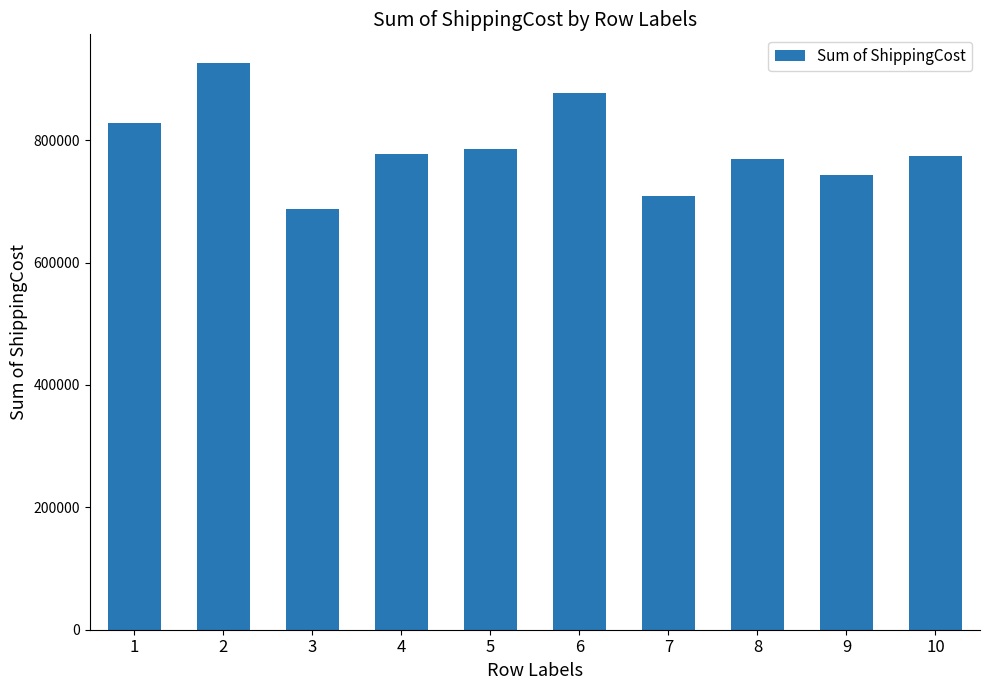

Does the chart contain stacked bars?

No